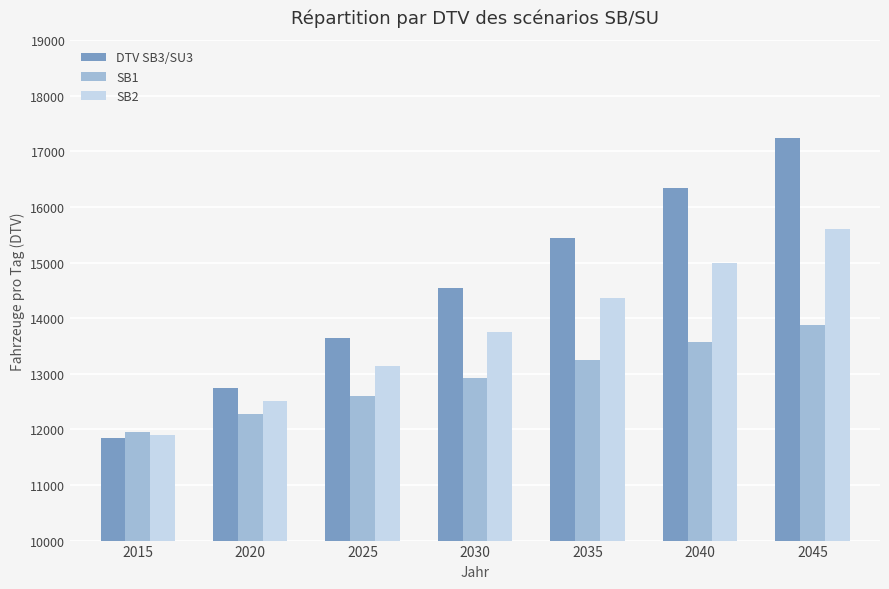

What is the difference between the highest and lowest values at 2030?

1616.2